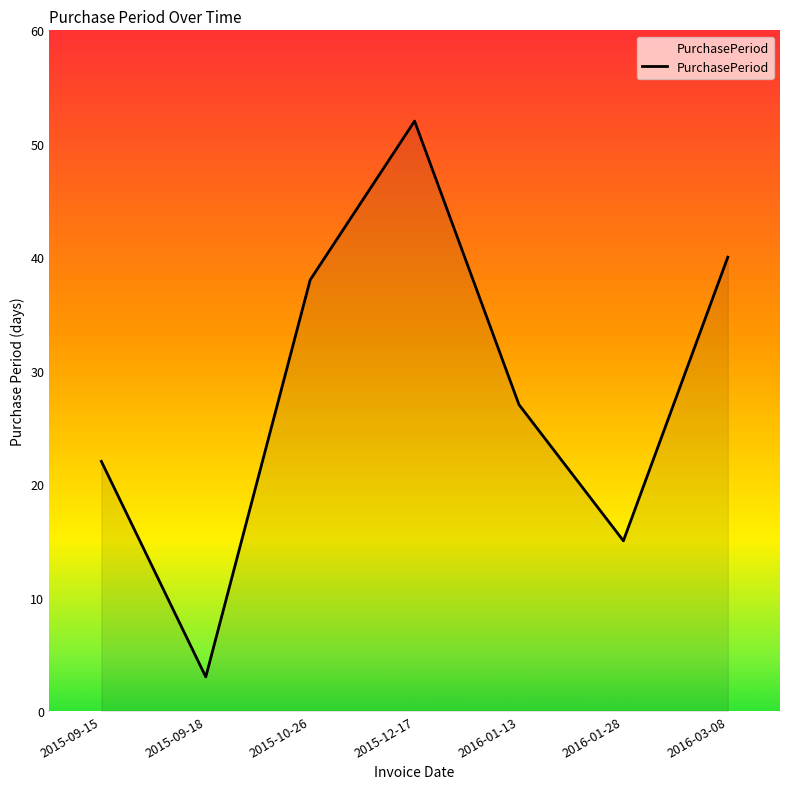

What is the maximum value shown in the chart?

52